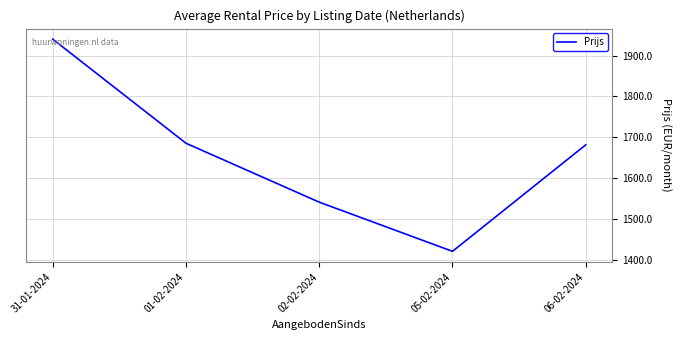

How many values exceed 1681?

3